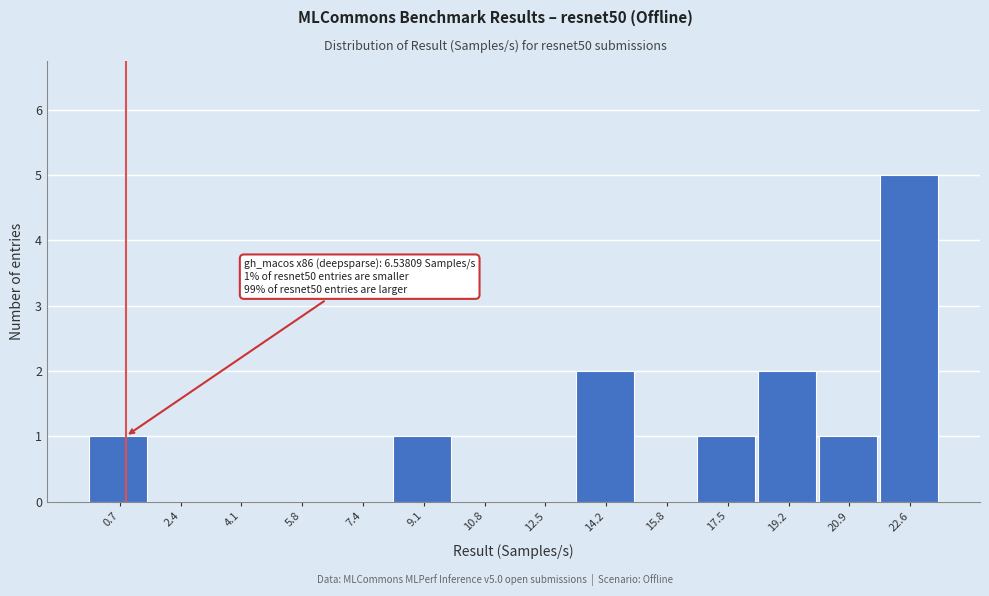

Reading left to right, list all the values displayed in this chart.

0.7=1	2.4=0	4.1=0	5.8=0	7.4=0	9.1=1	10.8=0	12.5=0	14.2=2	15.8=0	17.5=1	19.2=2	20.9=1	22.6=5